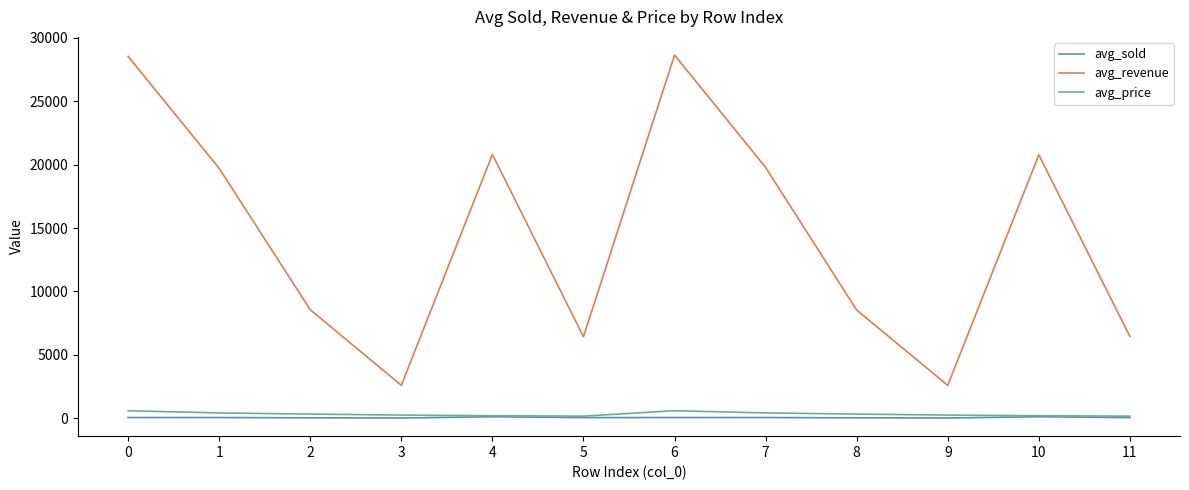

True or false: avg_sold and avg_revenue cross at least once.

False